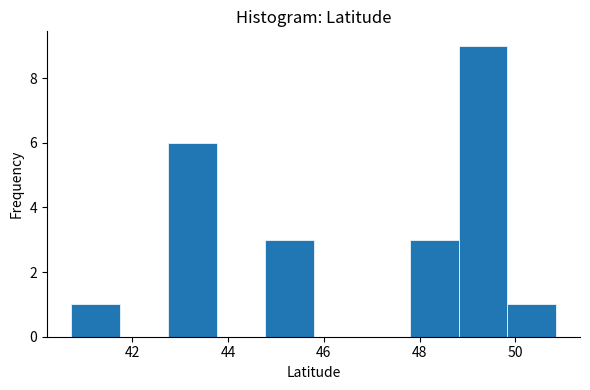

Reading left to right, transcribe this chart: for each bar, give the range it covers on the x-axis and its height. Neither the bar edges nor the heights are printed on the chart, so give them approximately, as read against the axes.

40.8 to 41.8: 1
41.8 to 42.8: 0
42.8 to 43.8: 6
43.8 to 44.8: 0
44.8 to 45.8: 3
45.8 to 46.8: 0
46.8 to 47.8: 0
47.8 to 48.8: 3
48.8 to 49.8: 9
49.8 to 50.8: 1